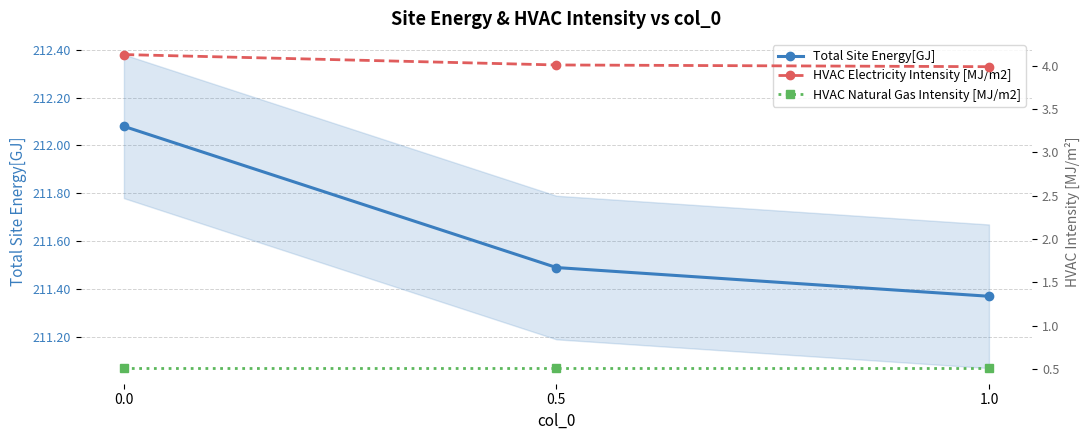

Is the value of HVAC Natural Gas Intensity [MJ/m2] at 0.0 greater than the value of Total Site Energy[GJ] at 1.0?

No